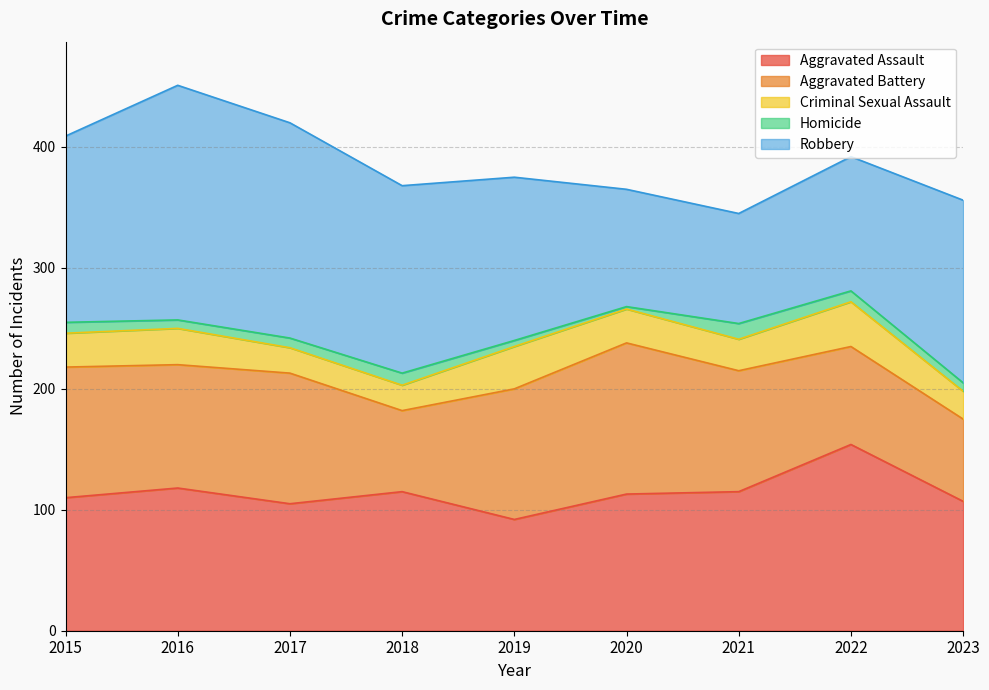

True or false: Aggravated Assault and Robbery intersect in this chart.

True